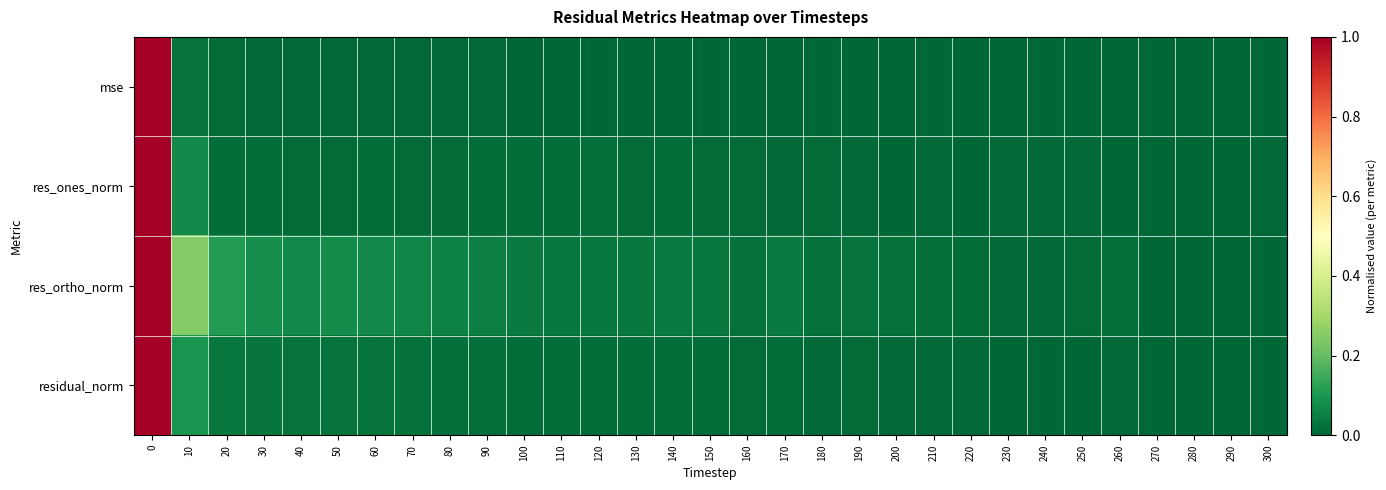

Reading right to left, list all the values displayed in this chart.

mse: 300=0.0	290=0.0	280=0.0	270=0.0	260=0.0	250=0.0	240=0.0	230=0.0	220=0.0	210=0.0	200=0.0	190=0.0	180=0.0	170=0.0	160=0.0	150=0.0	140=0.0	130=0.0	120=0.0	110=0.0	100=0.0	90=0.0	80=0.0	70=0.0	60=0.0	50=0.0	40=0.0	30=0.0	20=0.0	10=0.0	0=1.0
res_ones_norm: 300=0.0	290=0.0	280=0.0	270=0.0	260=0.0	250=0.0	240=0.0	230=0.0	220=0.0	210=0.0	200=0.0	190=0.0	180=0.0	170=0.0	160=0.0	150=0.0	140=0.0	130=0.0	120=0.0	110=0.0	100=0.0	90=0.0	80=0.0	70=0.0	60=0.0	50=0.0	40=0.0	30=0.0	20=0.0	10=0.1	0=1.0
res_ortho_norm: 300=0.0	290=0.0	280=0.0	270=0.0	260=0.0	250=0.0	240=0.0	230=0.0	220=0.0	210=0.0	200=0.0	190=0.0	180=0.0	170=0.0	160=0.0	150=0.0	140=0.0	130=0.0	120=0.0	110=0.0	100=0.0	90=0.1	80=0.1	70=0.1	60=0.1	50=0.1	40=0.1	30=0.1	20=0.1	10=0.2	0=1.0
residual_norm: 300=0.0	290=0.0	280=0.0	270=0.0	260=0.0	250=0.0	240=0.0	230=0.0	220=0.0	210=0.0	200=0.0	190=0.0	180=0.0	170=0.0	160=0.0	150=0.0	140=0.0	130=0.0	120=0.0	110=0.0	100=0.0	90=0.0	80=0.0	70=0.0	60=0.0	50=0.0	40=0.0	30=0.0	20=0.0	10=0.1	0=1.0